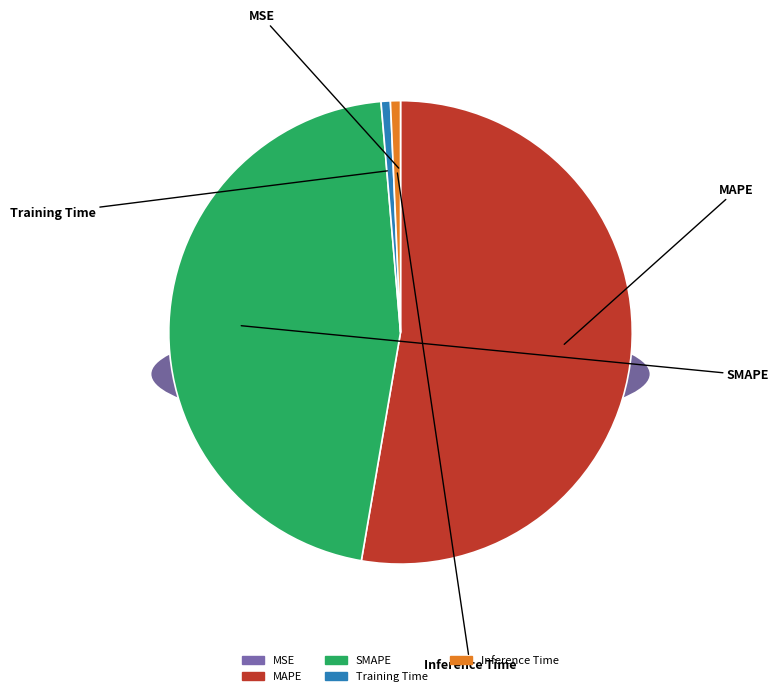

Rank the categories by value from lowest to highest.

MSE, Training Time, Inference Time, SMAPE, MAPE